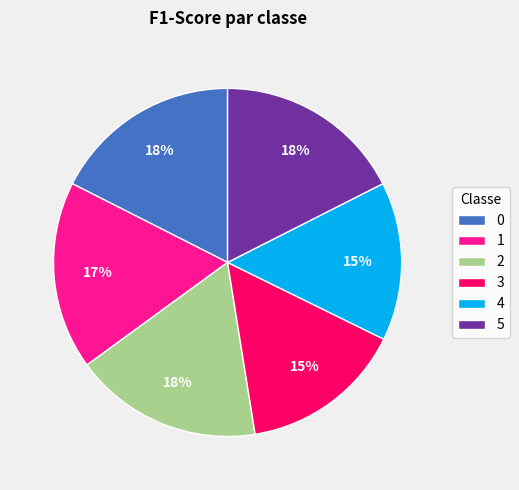

To the nearest percent, what is the average slice percentage?

17%